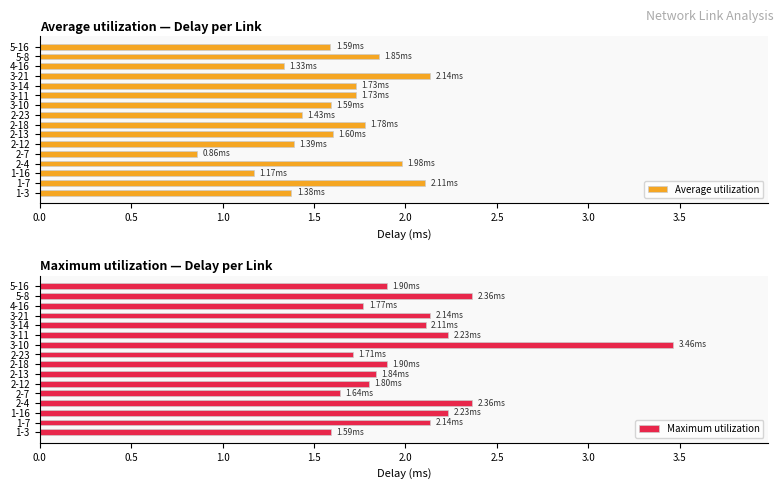

What is the difference between the Maximum utilization values at 5-16 and 1-3?

0.3